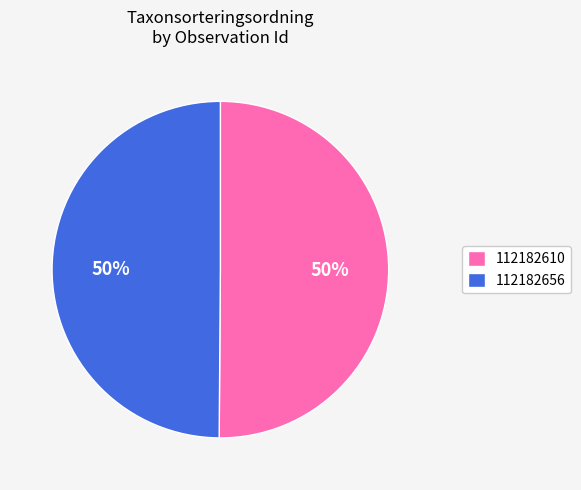

The 112182656 slice represents 50% of the pie. True or false?

True